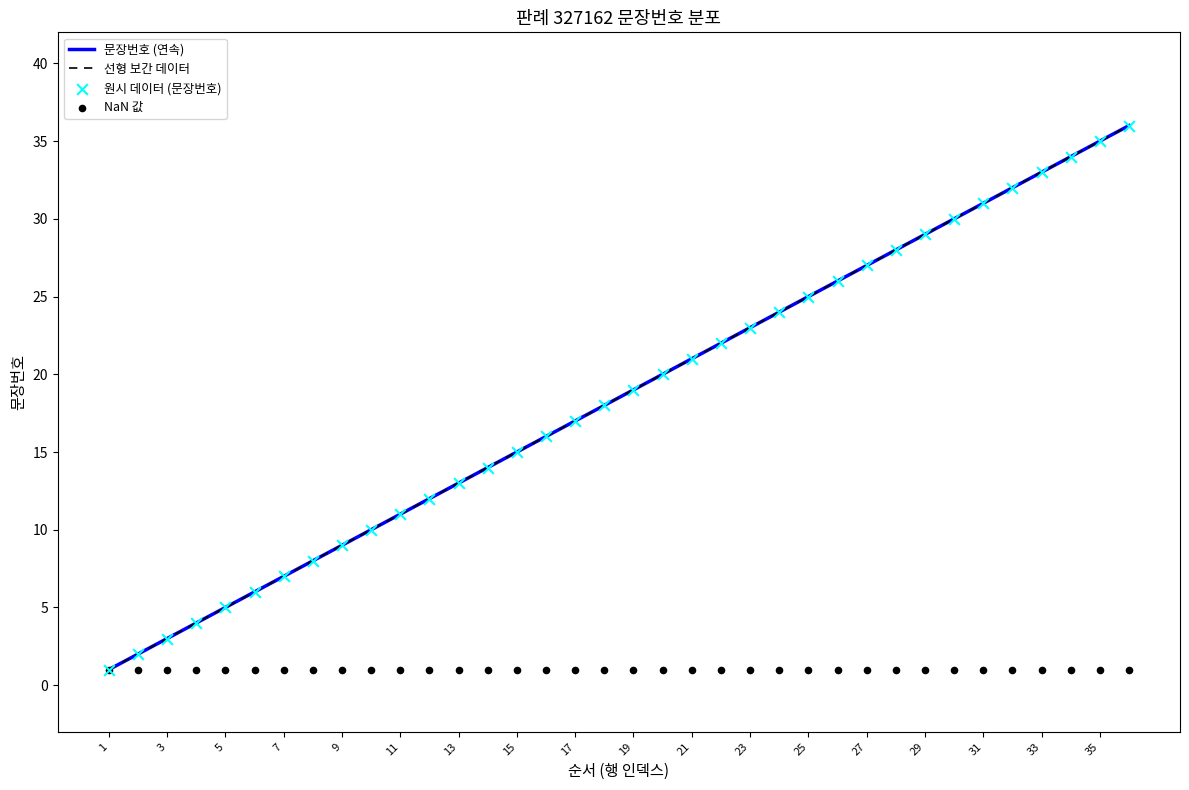

Which series has the largest total across all categories?

문장번호 (연속)